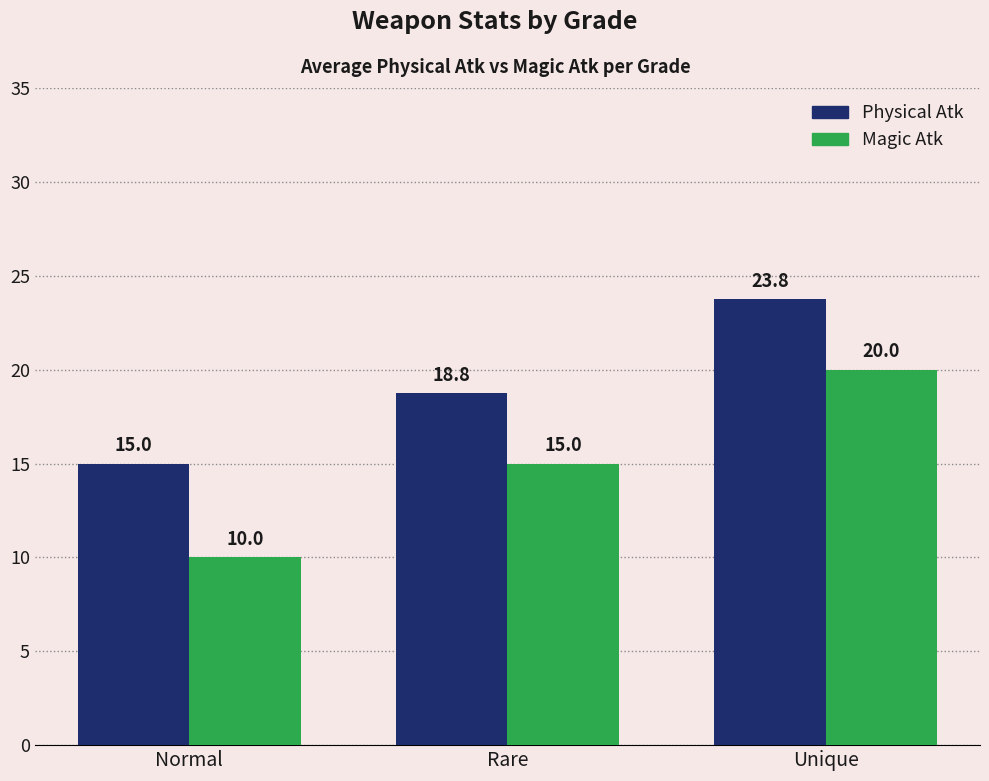

Reading left to right, extract all data points from this chart.

Physical Atk: Normal=15.0	Rare=18.8	Unique=23.8
Magic Atk: Normal=10.0	Rare=15.0	Unique=20.0